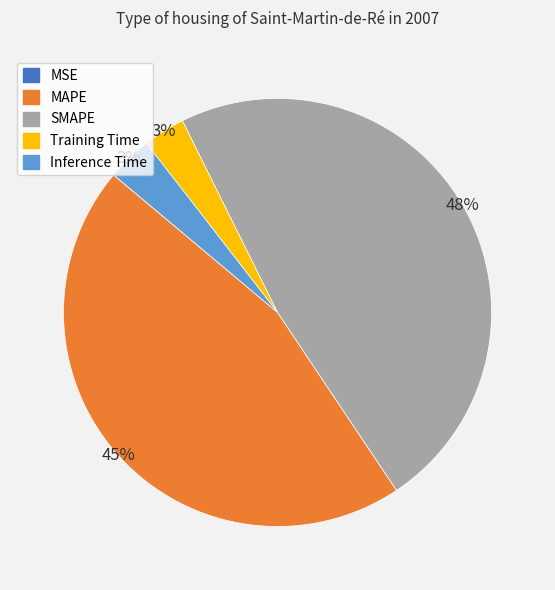

Is the sum of Training Time and SMAPE greater than half?

Yes